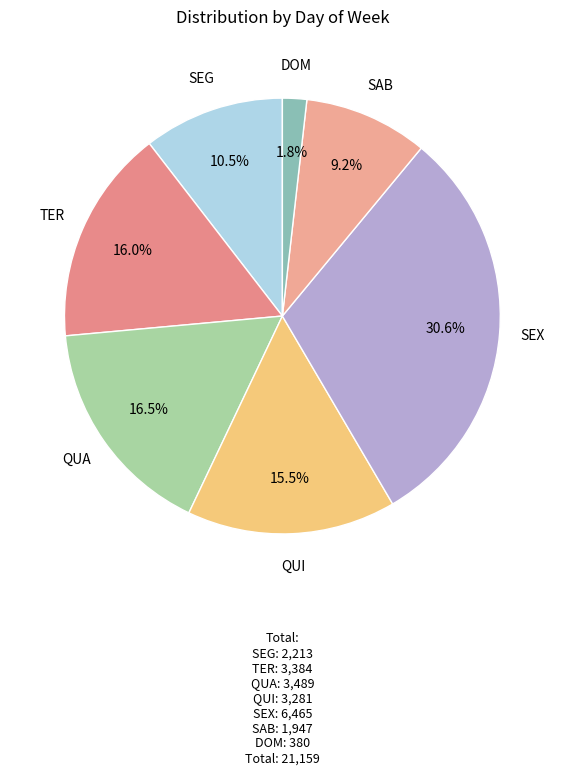

Is there a majority slice in this chart?

No